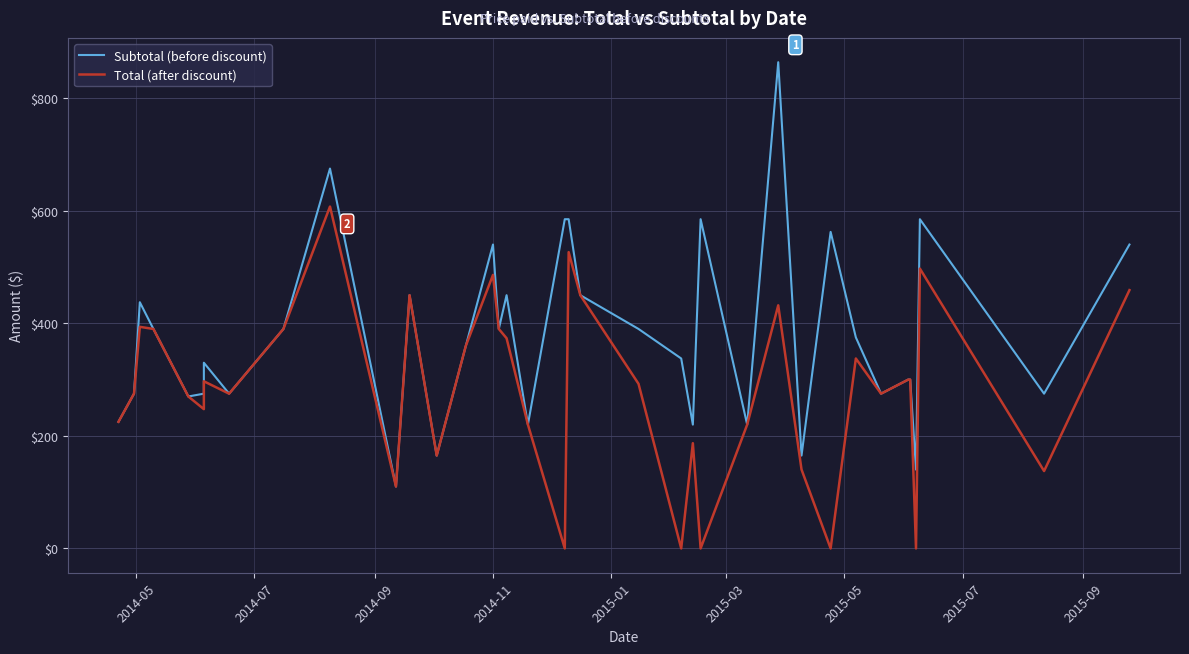

What is the value of the Subtotal (before discount) point at the 6th from the left?

275.0